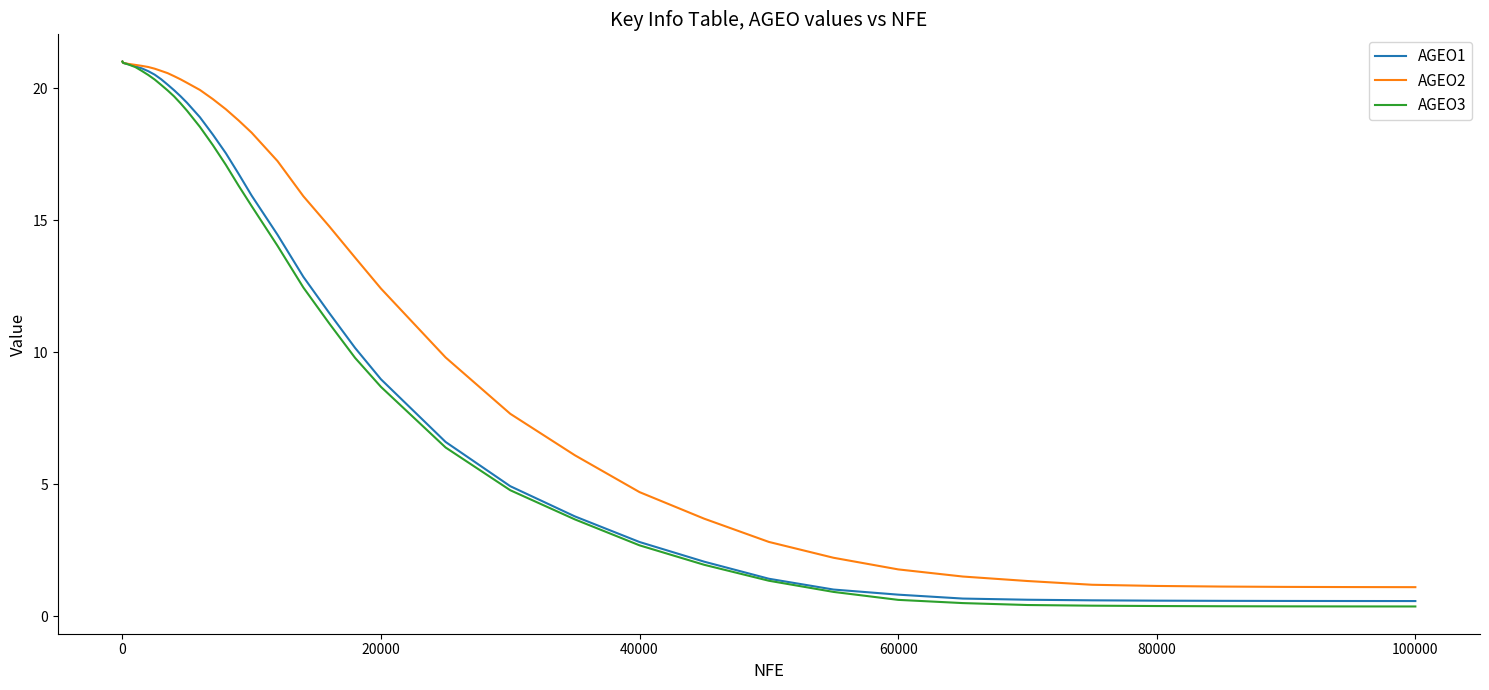

Which series has the largest total across all categories?

AGEO2